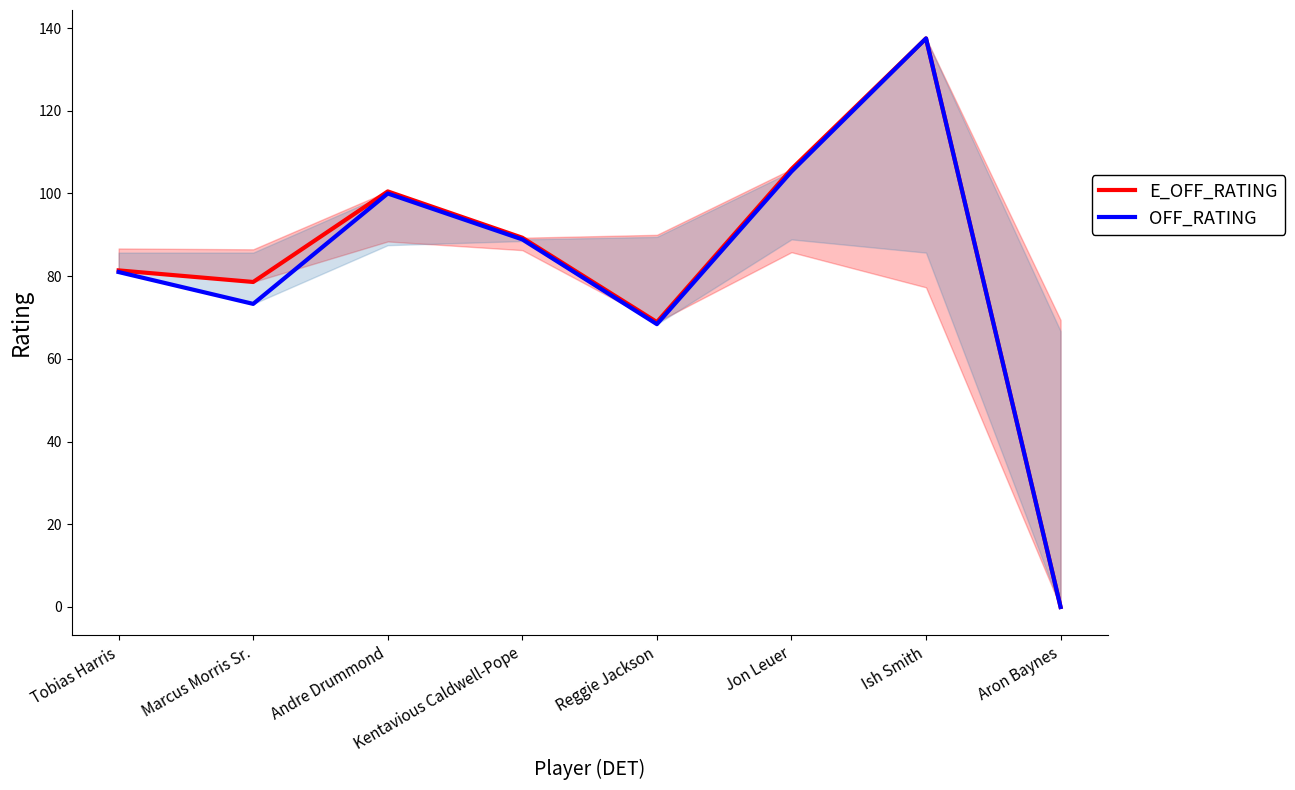

True or false: OFF_RATING and E_OFF_RATING intersect in this chart.

False